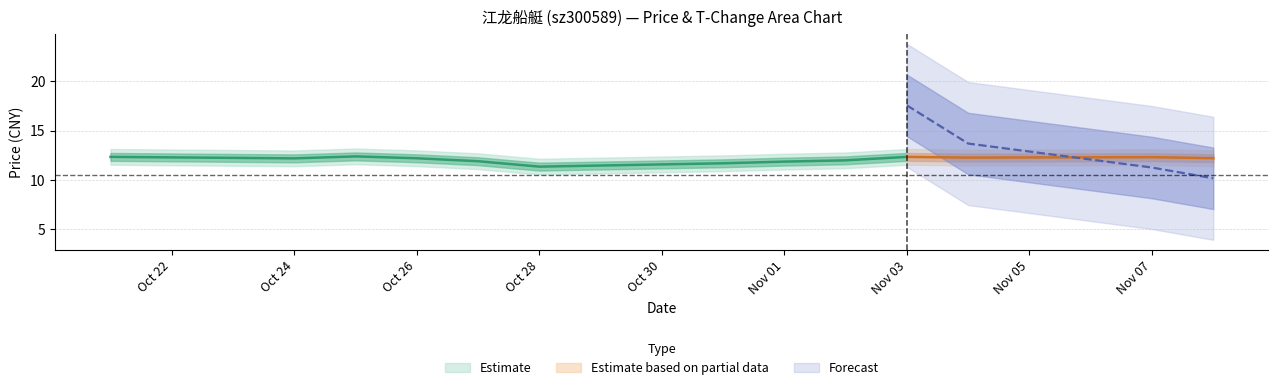

True or false: price and t_change cross at least once.

False